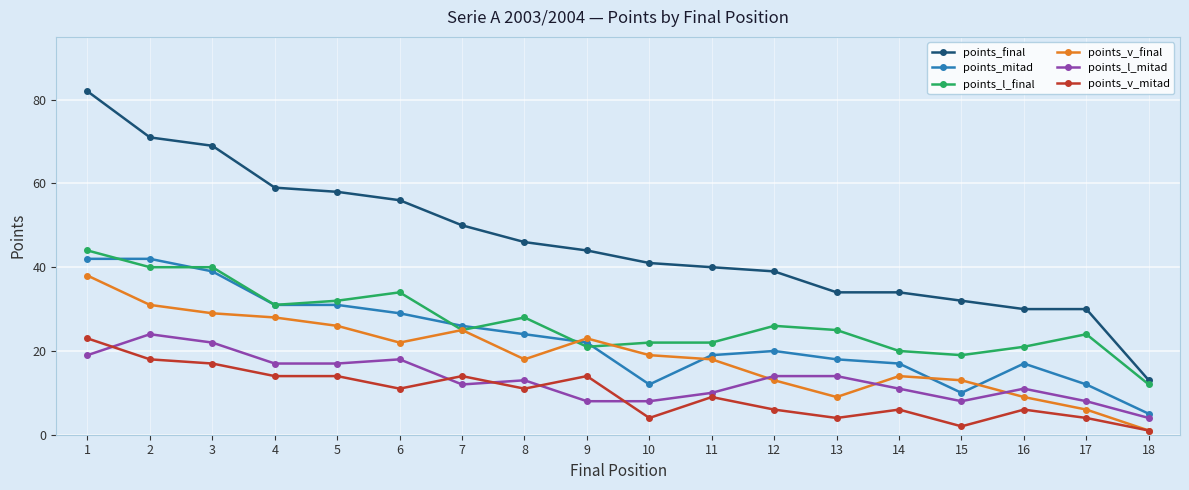

What is the sum of all points_v_mitad values?

178